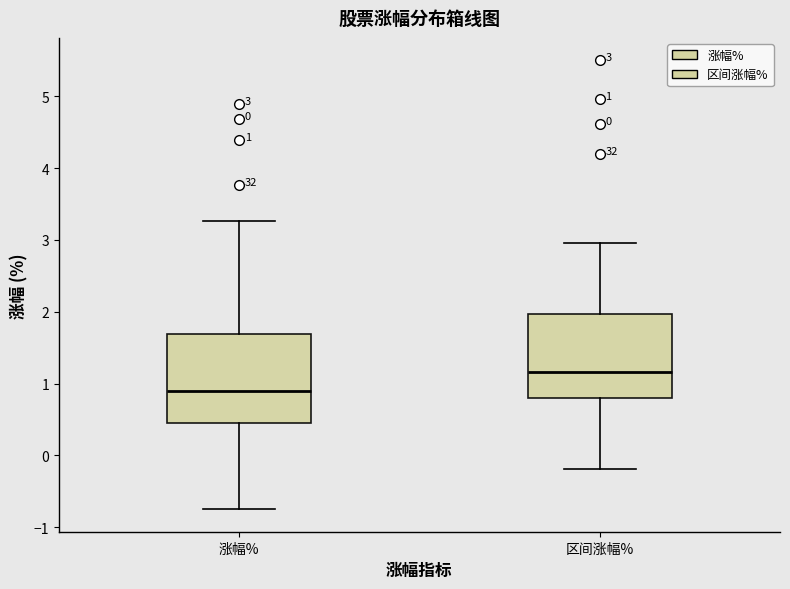

Which box has the lowest median line?

涨幅%